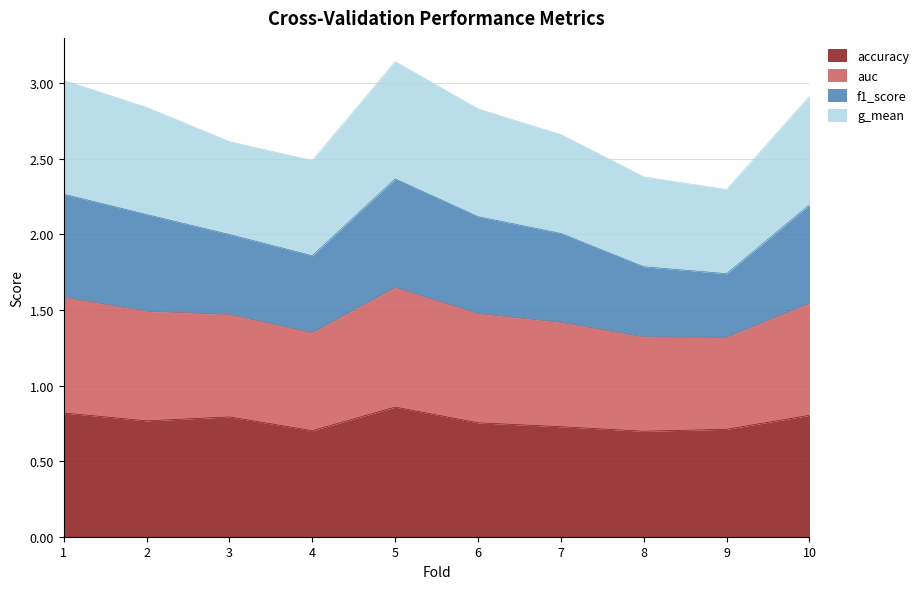

Does the chart display data point markers on the line(s)?

No